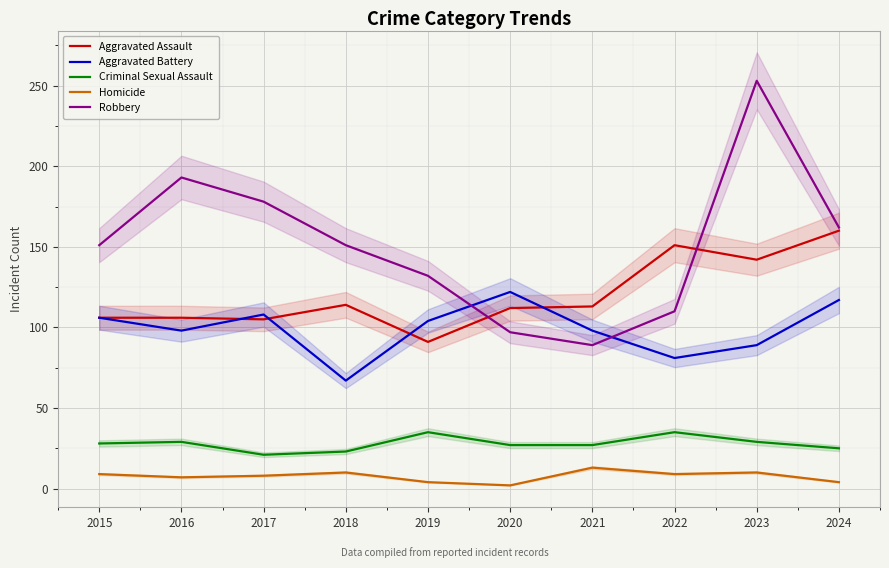

Which has a higher value, 2017 or 2024?

2024